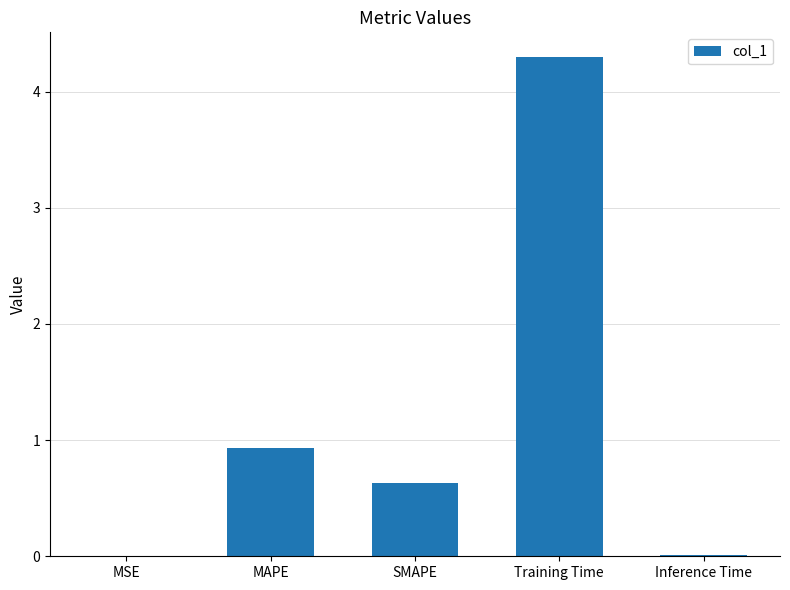

Which category has the highest value across all series?

Training Time